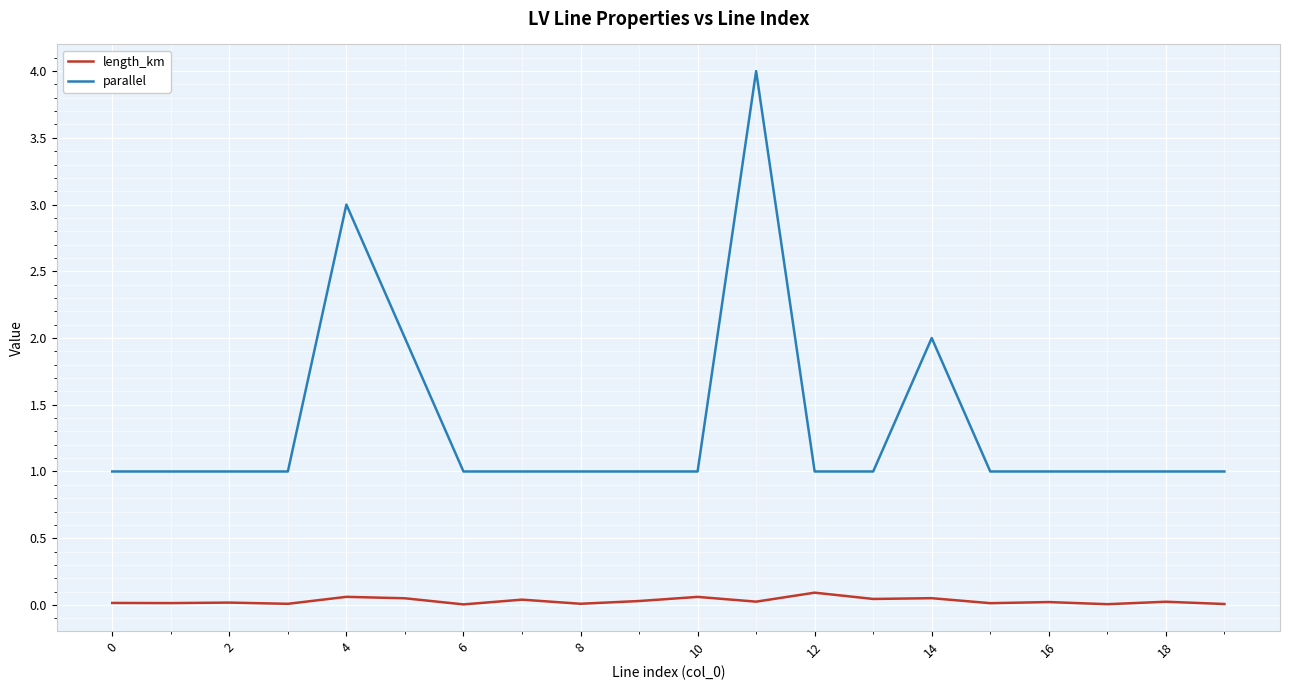

Which series has the largest total across all categories?

parallel